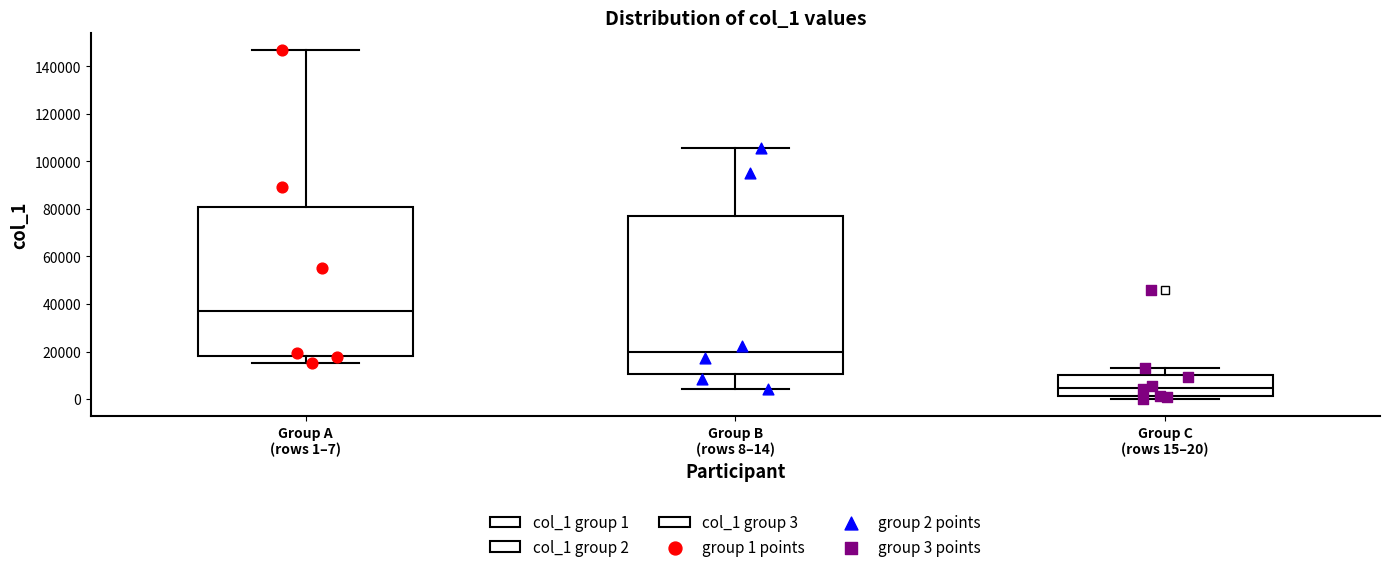

Reading left to right, transcribe this box plot: for each box, give where its median line is, the range the box spans, and where its two whiskers end, as read against the y-axis. The values are not printed on the chart, so give them approximately, as read against the axis.

Group A (rows 1–7): median 38000, box 18000 to 80000, whiskers 16000 to 146000
Group B (rows 8–14): median 20000, box 10000 to 76000, whiskers 4000 to 106000
Group C (rows 15–20): median 4000, box 2000 to 10000, whiskers 0 to 14000